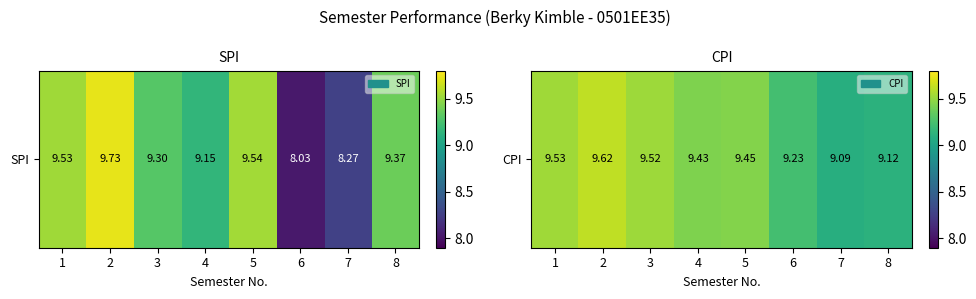

List the labels in order of value, largest first.

2, 1, 3, 5, 4, 6, 8, 7